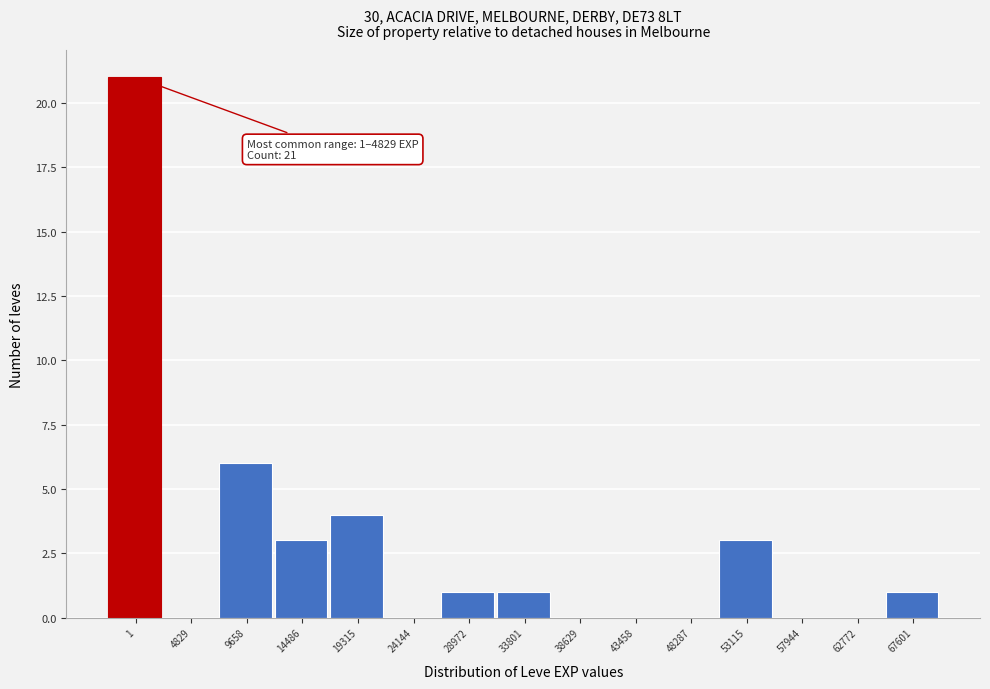

Reading left to right, extract all data points from this chart.

1=21	4829=0	9658=6	14486=3	19315=4	24144=0	28972=1	33801=1	38629=0	43458=0	48287=0	53115=3	57944=0	62772=0	67601=1